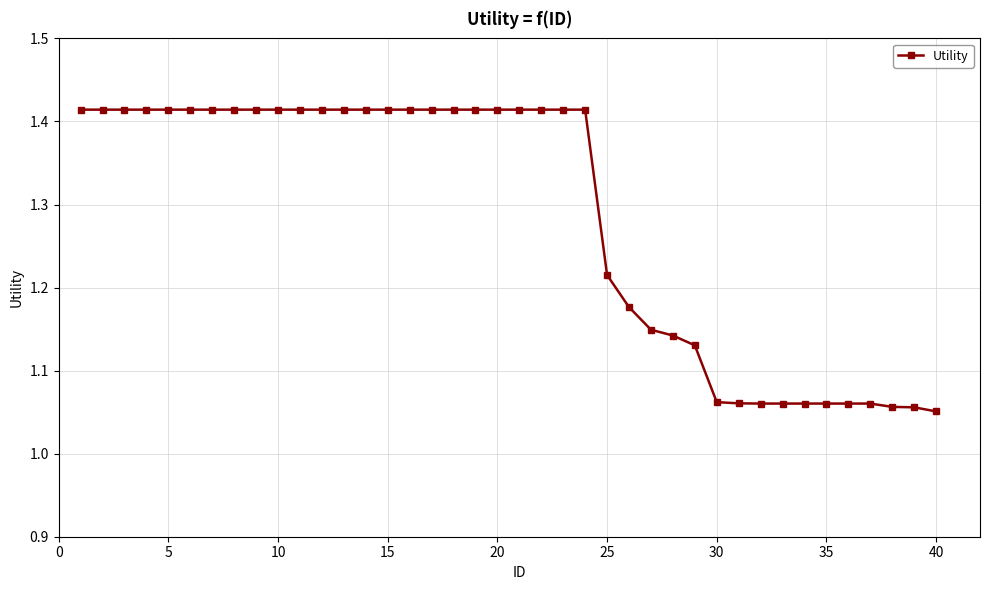

Does the chart have visible grid lines?

Yes